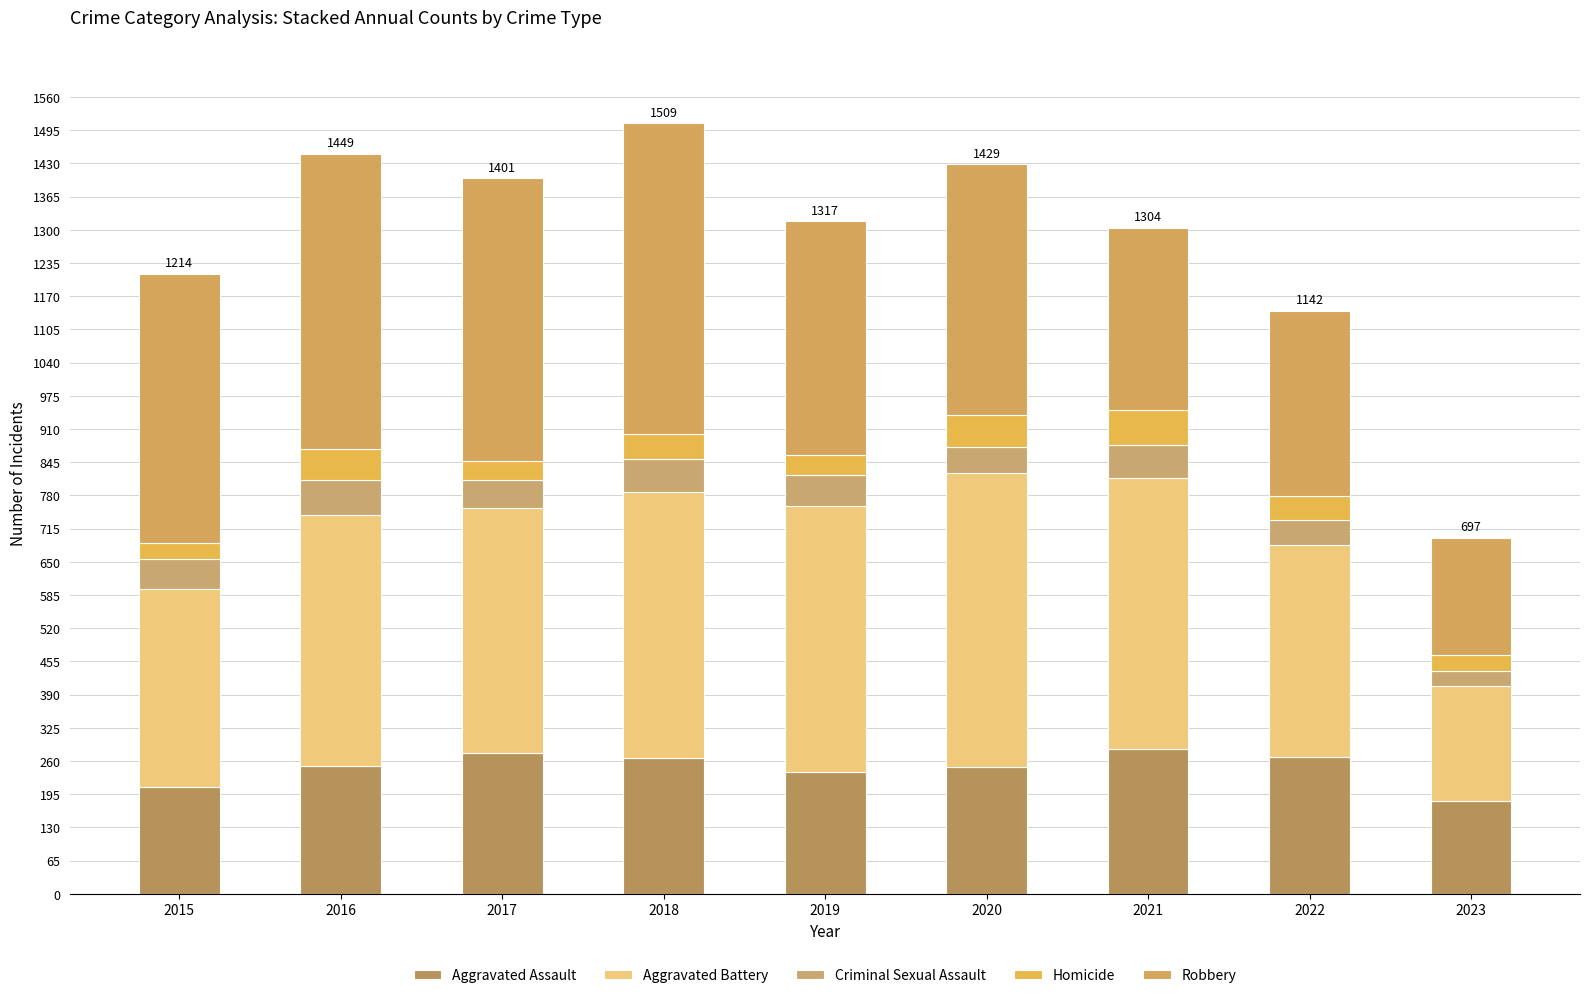

List the series in order of their peak value, lowest first.

Criminal Sexual Assault, Homicide, Aggravated Assault, Aggravated Battery, Robbery